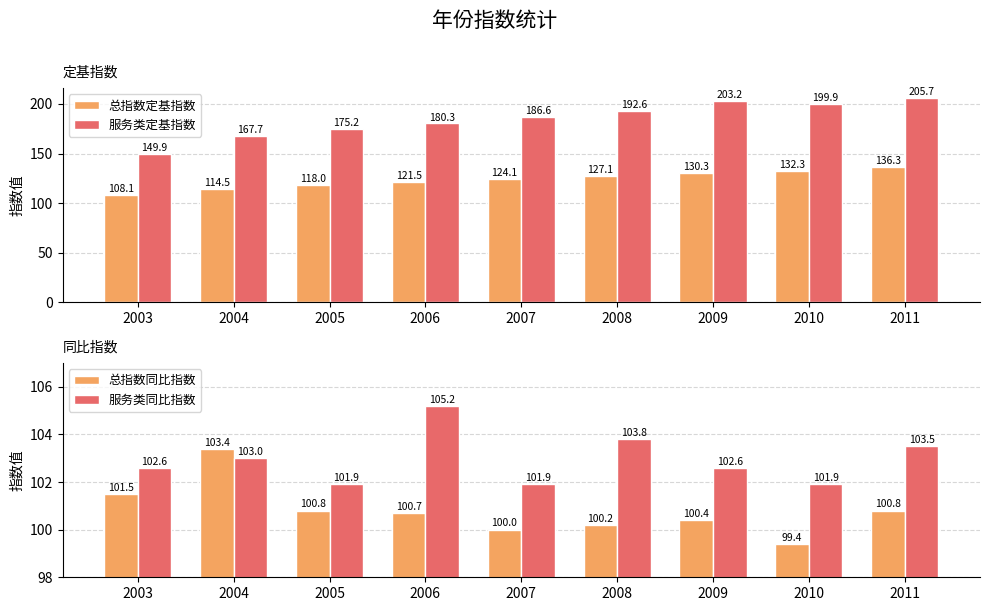

Are the bars grouped side by side (vs. stacked)?

Yes